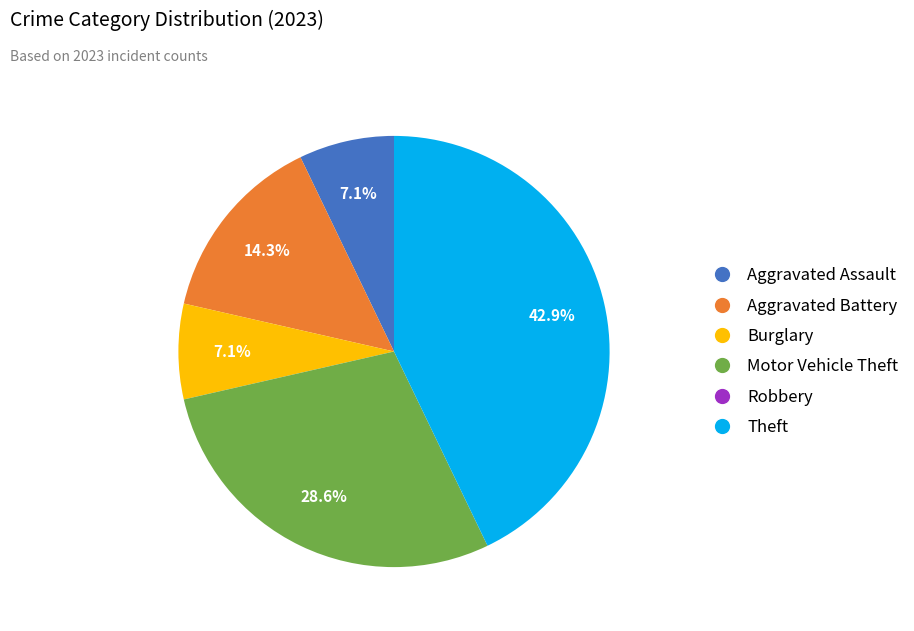

Does Theft account for over 50% of the chart?

No